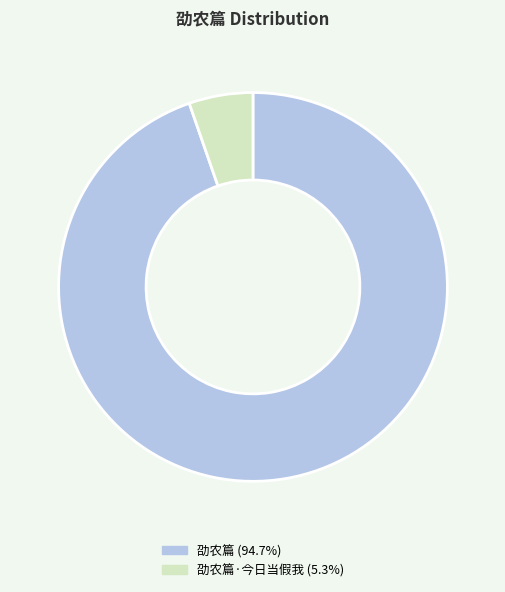

Is there a majority slice in this chart?

Yes